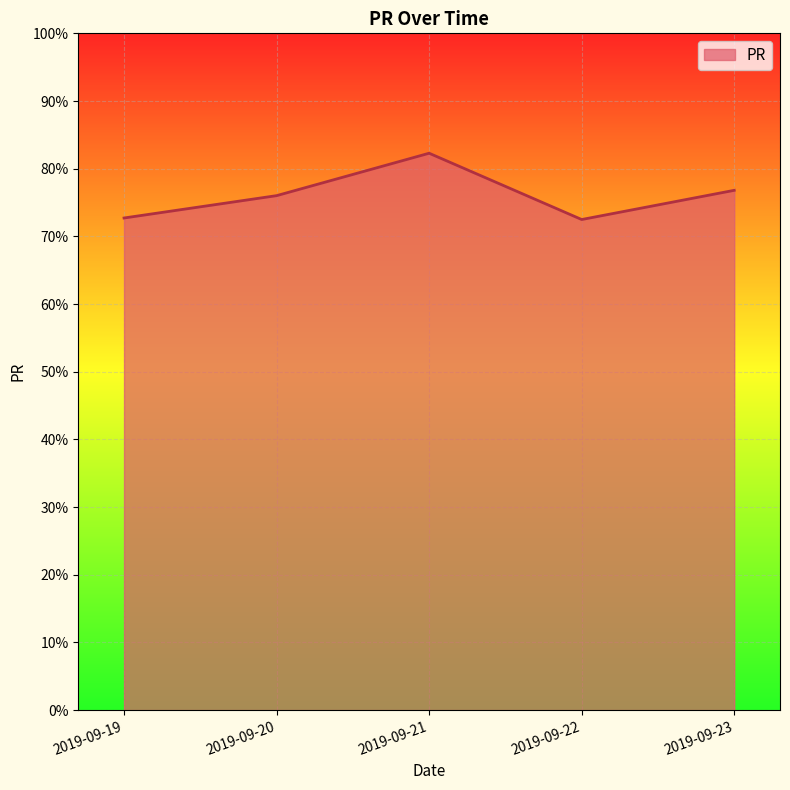

Is it true that the value at 2019-09-20 is 76.0?

True